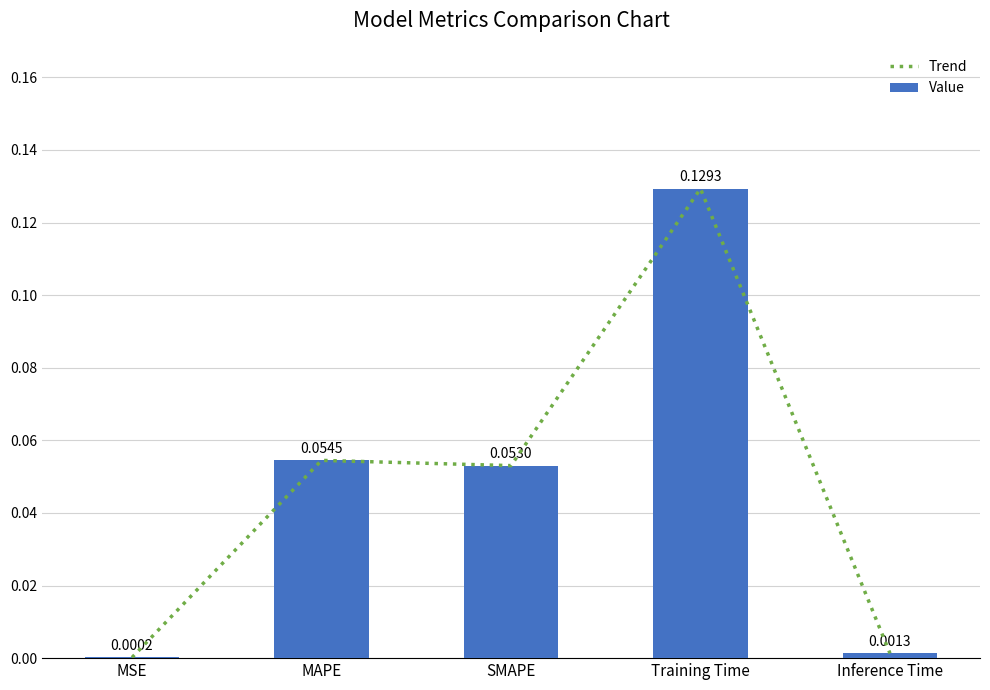

Which series has the largest range (max minus min)?

Trend